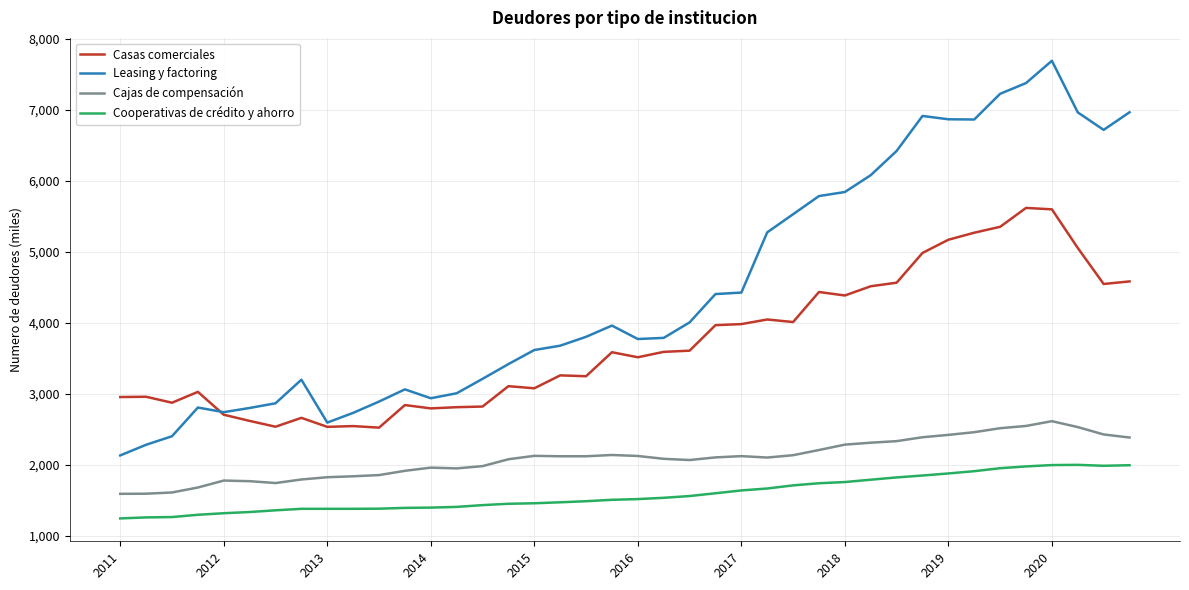

Which series has the largest total across all categories?

Leasing y factoring